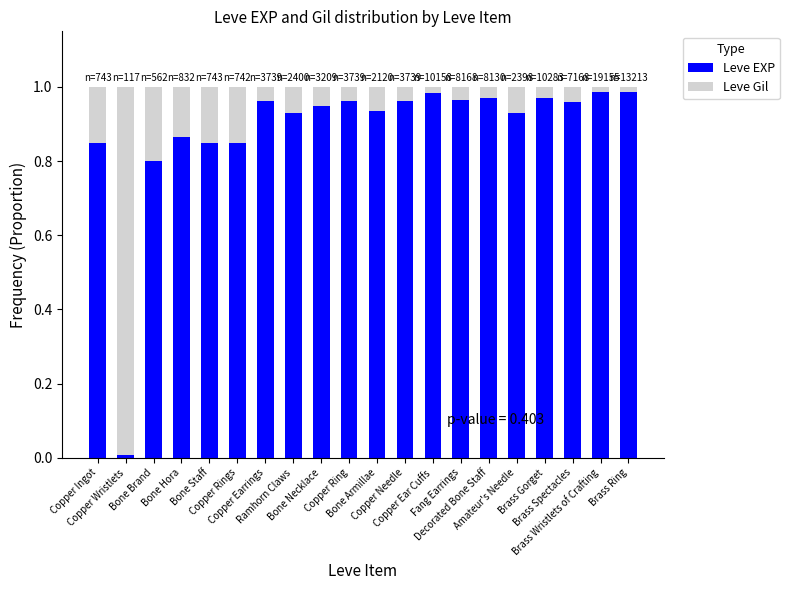

Are the bars grouped side by side (vs. stacked)?

No